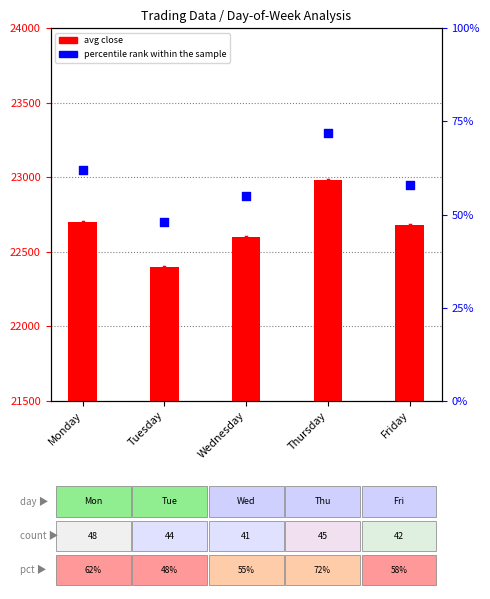

At how many categories does at least one series exceed 10212?

5